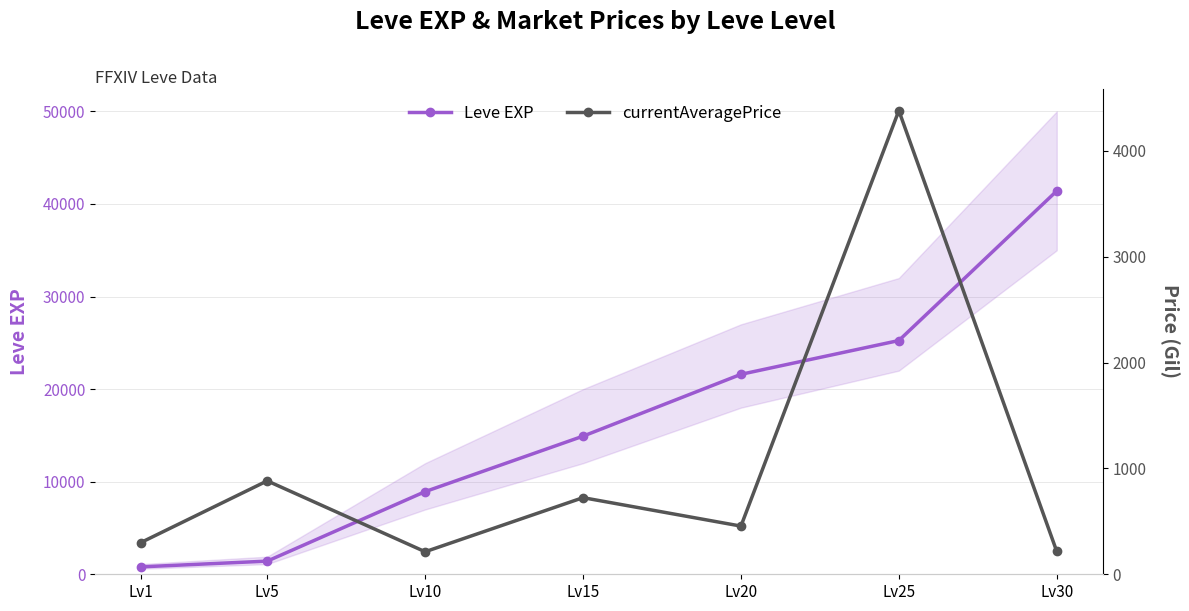

What is the value of the currentAveragePrice point at the 2nd from the left?

882.4